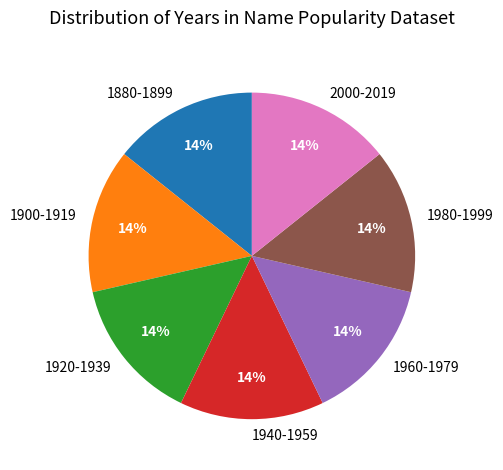

Combined, do 1880-1899 and 2000-2019 account for over 50%?

No